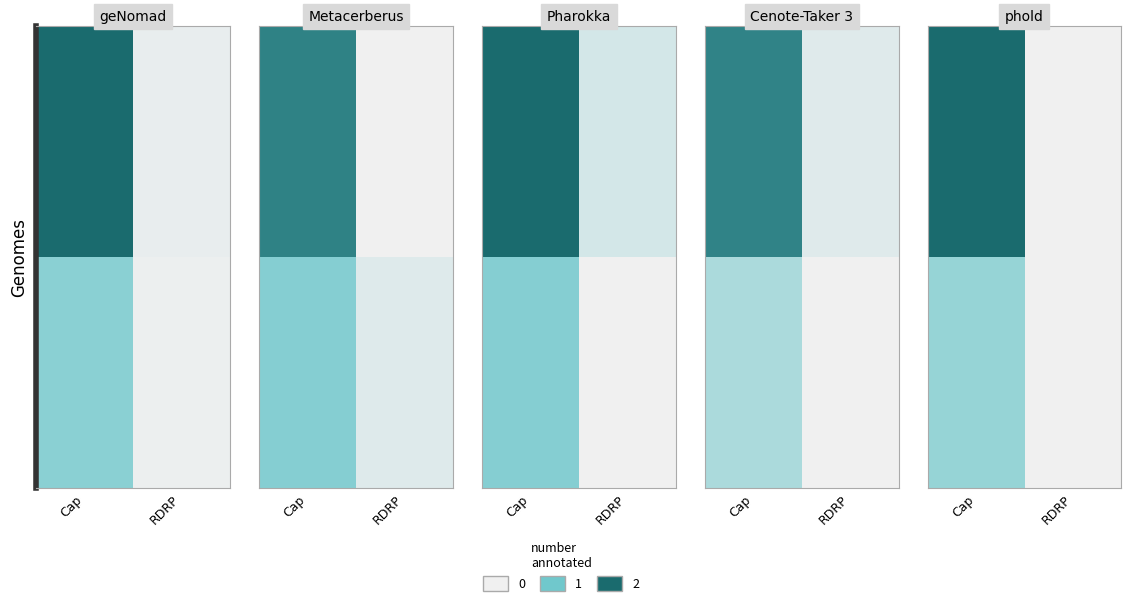

The row_1 series shows -0.4 at RDRP. True or false?

False